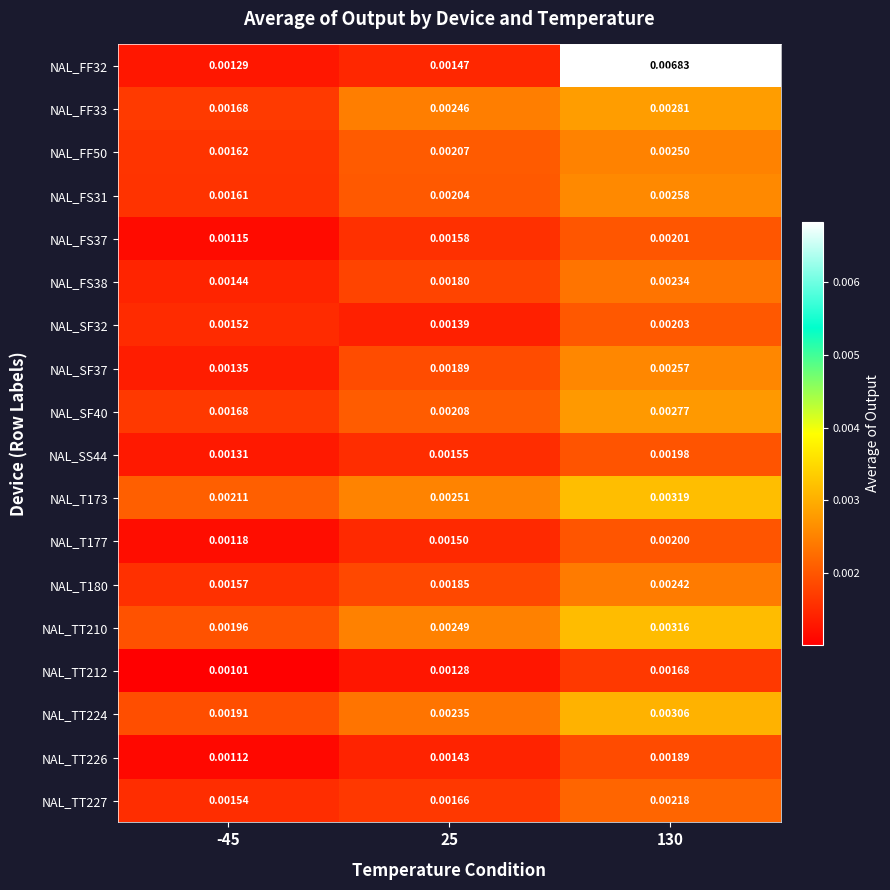

Rank the series at -45 from lowest to highest value.

NAL_TT212, NAL_TT226, NAL_FS37, NAL_T177, NAL_FF32, NAL_SS44, NAL_SF37, NAL_FS38, NAL_SF32, NAL_TT227, NAL_T180, NAL_FS31, NAL_FF50, NAL_SF40, NAL_FF33, NAL_TT224, NAL_TT210, NAL_T173